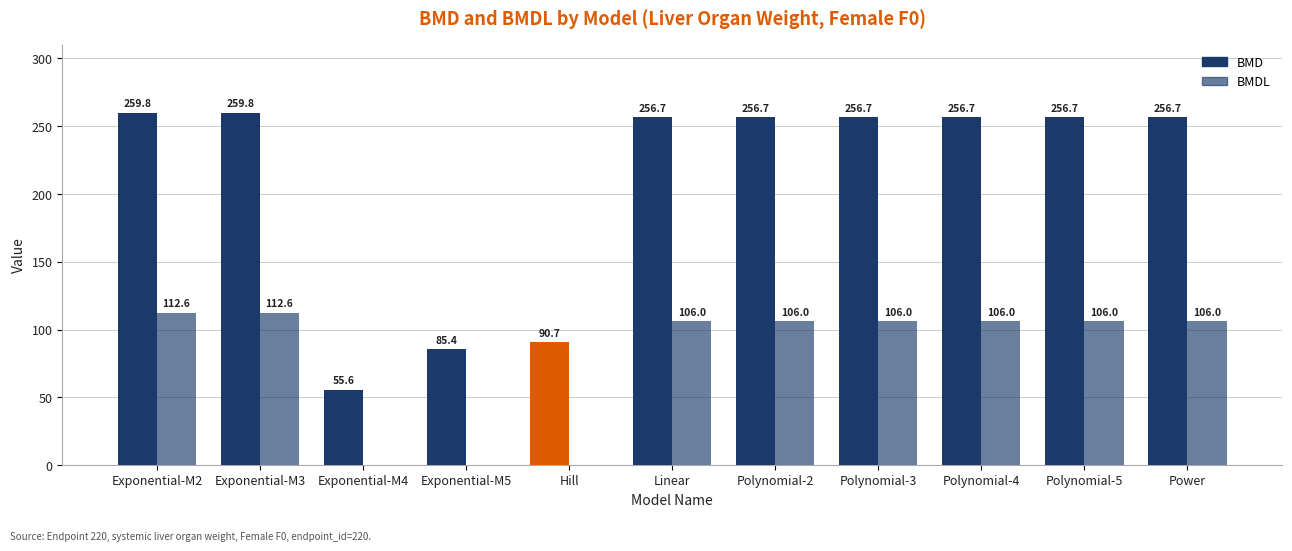

Reading left to right, what are all the values shown in this chart?

BMD: 259.8	259.8	55.6	85.4	90.7	256.7	256.7	256.7	256.7	256.7	256.7
BMDL: 112.6	112.6	0.2	0.2	0.0	106.0	106.0	106.0	106.0	106.0	106.0